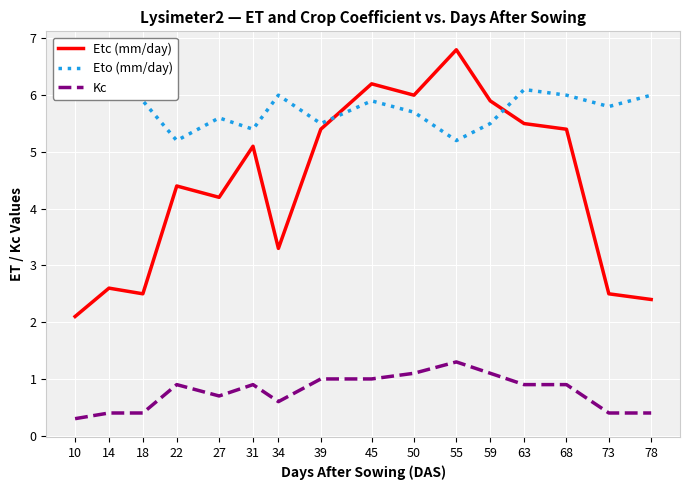

How many interior local peaks does the Eto (mm/day) series have?

5